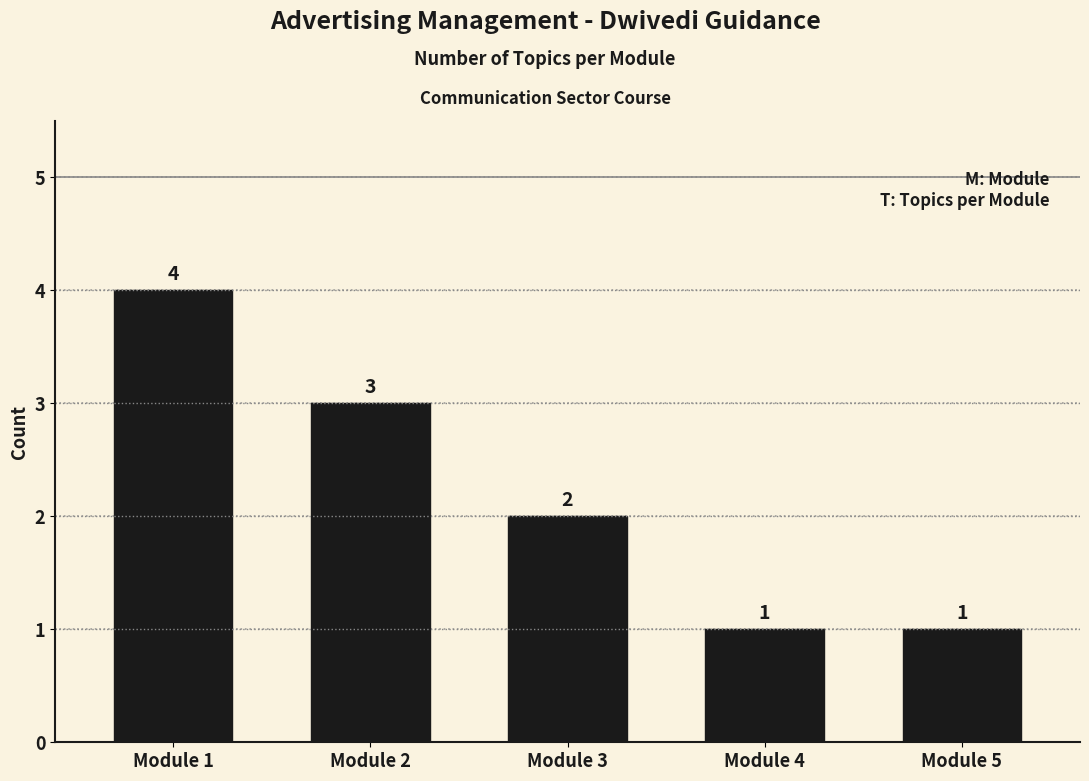

Reading left to right, list all the values displayed in this chart.

4	3	2	1	1